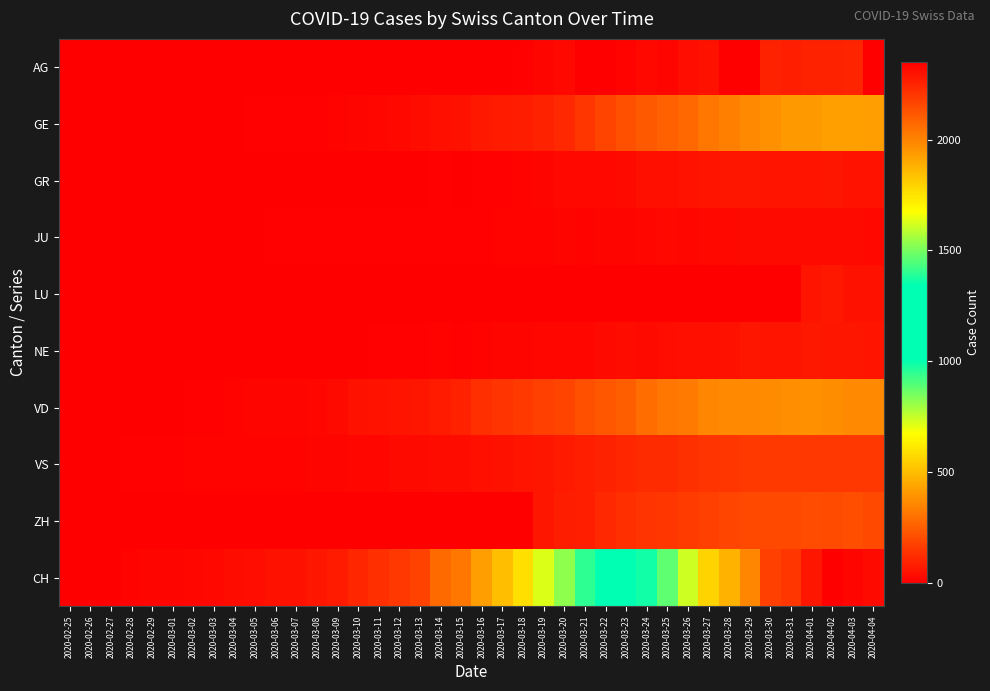

Reading right to left, what are all the values shown in this chart?

AG: 2020-04-04=0	2020-04-03=100	2020-04-02=94	2020-04-01=94	2020-03-31=85	2020-03-30=94	2020-03-29=0	2020-03-28=0	2020-03-27=50	2020-03-26=38	2020-03-25=16	2020-03-24=24	2020-03-23=10	2020-03-22=0	2020-03-21=0	2020-03-20=25	2020-03-19=17	2020-03-18=6	2020-03-17=2	2020-03-16=2	2020-03-15=0	2020-03-14=0	2020-03-13=0	2020-03-12=1	2020-03-11=0	2020-03-10=0	2020-03-09=0	2020-03-08=0	2020-03-07=0	2020-03-06=0	2020-03-05=0	2020-03-04=0	2020-03-03=0	2020-03-02=0	2020-03-01=0	2020-02-29=0	2020-02-28=0	2020-02-27=0	2020-02-26=0	2020-02-25=0
GE: 2020-04-04=421	2020-04-03=424	2020-04-02=424	2020-04-01=406	2020-03-31=405	2020-03-30=382	2020-03-29=365	2020-03-28=339	2020-03-27=313	2020-03-26=272	2020-03-25=258	2020-03-24=238	2020-03-23=214	2020-03-22=179	2020-03-21=145	2020-03-20=109	2020-03-19=92	2020-03-18=78	2020-03-17=75	2020-03-16=66	2020-03-15=46	2020-03-14=43	2020-03-13=33	2020-03-12=23	2020-03-11=20	2020-03-10=18	2020-03-09=13	2020-03-08=9	2020-03-07=7	2020-03-06=7	2020-03-05=5	2020-03-04=4	2020-03-03=4	2020-03-02=3	2020-03-01=3	2020-02-29=3	2020-02-28=2	2020-02-27=1	2020-02-26=1	2020-02-25=0
GR: 2020-04-04=52	2020-04-03=51	2020-04-02=60	2020-04-01=59	2020-03-31=58	2020-03-30=58	2020-03-29=63	2020-03-28=63	2020-03-27=58	2020-03-26=52	2020-03-25=45	2020-03-24=43	2020-03-23=29	2020-03-22=27	2020-03-21=24	2020-03-20=24	2020-03-19=18	2020-03-18=13	2020-03-17=9	2020-03-16=9	2020-03-15=0	2020-03-14=6	2020-03-13=0	2020-03-12=0	2020-03-11=0	2020-03-10=0	2020-03-09=0	2020-03-08=0	2020-03-07=0	2020-03-06=0	2020-03-05=0	2020-03-04=0	2020-03-03=0	2020-03-02=0	2020-03-01=0	2020-02-29=0	2020-02-28=0	2020-02-27=0	2020-02-26=0	2020-02-25=0
JU: 2020-04-04=27	2020-04-03=28	2020-04-02=29	2020-04-01=29	2020-03-31=29	2020-03-30=28	2020-03-29=28	2020-03-28=27	2020-03-27=25	2020-03-26=22	2020-03-25=23	2020-03-24=22	2020-03-23=18	2020-03-22=18	2020-03-21=13	2020-03-20=14	2020-03-19=12	2020-03-18=11	2020-03-17=11	2020-03-16=9	2020-03-15=9	2020-03-14=8	2020-03-13=8	2020-03-12=6	2020-03-11=6	2020-03-10=5	2020-03-09=5	2020-03-08=5	2020-03-07=5	2020-03-06=5	2020-03-05=2	2020-03-04=1	2020-03-03=1	2020-03-02=1	2020-03-01=1	2020-02-29=1	2020-02-28=1	2020-02-27=1	2020-02-26=0	2020-02-25=0
LU: 2020-04-04=49	2020-04-03=49	2020-04-02=66	2020-04-01=57	2020-03-31=1	2020-03-30=1	2020-03-29=1	2020-03-28=1	2020-03-27=1	2020-03-26=1	2020-03-25=1	2020-03-24=1	2020-03-23=1	2020-03-22=1	2020-03-21=1	2020-03-20=1	2020-03-19=1	2020-03-18=1	2020-03-17=1	2020-03-16=1	2020-03-15=1	2020-03-14=1	2020-03-13=1	2020-03-12=1	2020-03-11=1	2020-03-10=1	2020-03-09=1	2020-03-08=1	2020-03-07=1	2020-03-06=1	2020-03-05=1	2020-03-04=1	2020-03-03=1	2020-03-02=1	2020-03-01=0	2020-02-29=0	2020-02-28=0	2020-02-27=0	2020-02-26=0	2020-02-25=0
NE: 2020-04-04=59	2020-04-03=61	2020-04-02=61	2020-04-01=66	2020-03-31=59	2020-03-30=57	2020-03-29=60	2020-03-28=50	2020-03-27=45	2020-03-26=42	2020-03-25=41	2020-03-24=32	2020-03-23=33	2020-03-22=28	2020-03-21=20	2020-03-20=21	2020-03-19=19	2020-03-18=18	2020-03-17=16	2020-03-16=13	2020-03-15=9	2020-03-14=10	2020-03-13=9	2020-03-12=6	2020-03-11=6	2020-03-10=4	2020-03-09=4	2020-03-08=3	2020-03-07=2	2020-03-06=2	2020-03-05=4	2020-03-04=4	2020-03-03=0	2020-03-02=0	2020-03-01=0	2020-02-29=0	2020-02-28=0	2020-02-27=0	2020-02-26=0	2020-02-25=0
VD: 2020-04-04=367	2020-04-03=366	2020-04-02=374	2020-04-01=383	2020-03-31=377	2020-03-30=369	2020-03-29=367	2020-03-28=365	2020-03-27=357	2020-03-26=324	2020-03-25=313	2020-03-24=285	2020-03-23=249	2020-03-22=232	2020-03-21=212	2020-03-20=183	2020-03-19=171	2020-03-18=154	2020-03-17=141	2020-03-16=127	2020-03-15=91	2020-03-14=76	2020-03-13=62	2020-03-12=56	2020-03-11=52	2020-03-10=49	2020-03-09=29	2020-03-08=22	2020-03-07=16	2020-03-06=15	2020-03-05=14	2020-03-04=11	2020-03-03=8	2020-03-02=6	2020-03-01=4	2020-02-29=4	2020-02-28=4	2020-02-27=0	2020-02-26=0	2020-02-25=0
VS: 2020-04-04=150	2020-04-03=147	2020-04-02=147	2020-04-01=147	2020-03-31=153	2020-03-30=154	2020-03-29=153	2020-03-28=143	2020-03-27=138	2020-03-26=129	2020-03-25=119	2020-03-24=118	2020-03-23=104	2020-03-22=92	2020-03-21=83	2020-03-20=73	2020-03-19=64	2020-03-18=59	2020-03-17=47	2020-03-16=42	2020-03-15=36	2020-03-14=34	2020-03-13=30	2020-03-12=28	2020-03-11=21	2020-03-10=20	2020-03-09=17	2020-03-08=16	2020-03-07=12	2020-03-06=12	2020-03-05=11	2020-03-04=13	2020-03-03=12	2020-03-02=10	2020-03-01=7	2020-02-29=6	2020-02-28=6	2020-02-27=0	2020-02-26=0	2020-02-25=0
ZH: 2020-04-04=194	2020-04-03=207	2020-04-02=200	2020-04-01=203	2020-03-31=196	2020-03-30=197	2020-03-29=194	2020-03-28=187	2020-03-27=171	2020-03-26=156	2020-03-25=146	2020-03-24=138	2020-03-23=127	2020-03-22=110	2020-03-21=83	2020-03-20=78	2020-03-19=60	2020-03-18=0	2020-03-17=0	2020-03-16=0	2020-03-15=0	2020-03-14=0	2020-03-13=0	2020-03-12=0	2020-03-11=0	2020-03-10=0	2020-03-09=0	2020-03-08=0	2020-03-07=0	2020-03-06=0	2020-03-05=0	2020-03-04=0	2020-03-03=0	2020-03-02=0	2020-03-01=0	2020-02-29=0	2020-02-28=0	2020-02-27=0	2020-02-26=0	2020-02-25=0
CH: 2020-04-04=2320	2020-04-03=2331	2020-04-02=2349	2020-04-01=2285	2020-03-31=2205	2020-03-30=2177	2020-03-29=1992	2020-03-28=1878	2020-03-27=1791	2020-03-26=1611	2020-03-25=1465	2020-03-24=1366	2020-03-23=1208	2020-03-22=1092	2020-03-21=946	2020-03-20=820	2020-03-19=717	2020-03-18=590	2020-03-17=501	2020-03-16=418	2020-03-15=316	2020-03-14=283	2020-03-13=175	2020-03-12=148	2020-03-11=124	2020-03-10=103	2020-03-09=74	2020-03-08=61	2020-03-07=48	2020-03-06=47	2020-03-05=39	2020-03-04=35	2020-03-03=27	2020-03-02=22	2020-03-01=16	2020-02-29=15	2020-02-28=13	2020-02-27=2	2020-02-26=1	2020-02-25=0